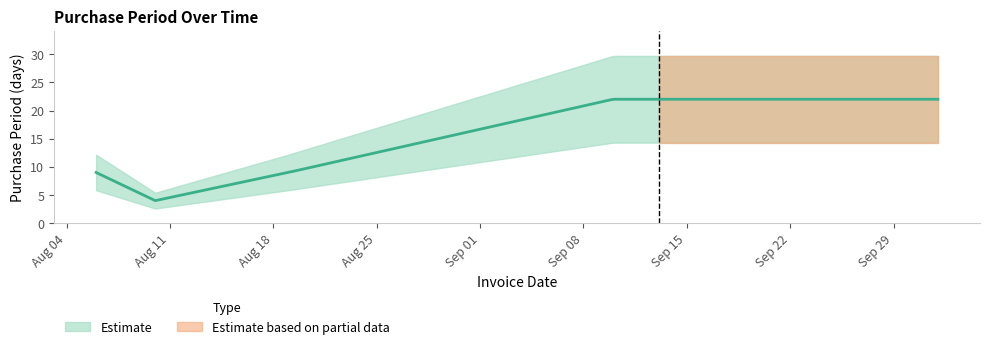

What is the label of the 3rd point from the left?

2015-08-19